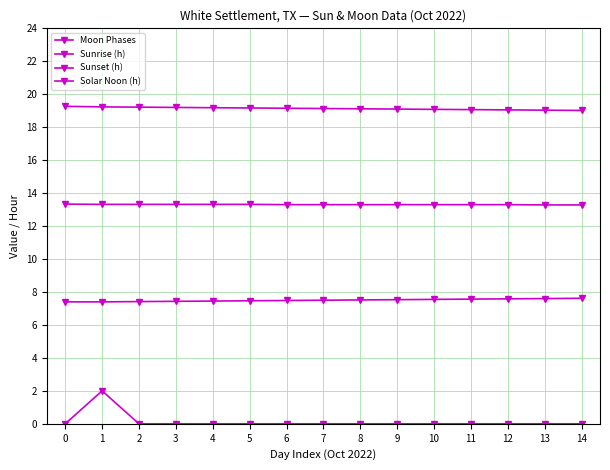

Which series changed the most between 0 and 9?

Sunset (h)